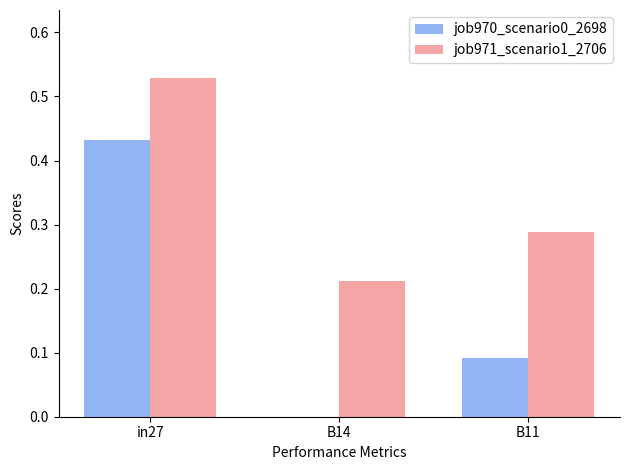

What is the sum of the job971_scenario1_2706 values at B11 and in27?

0.8